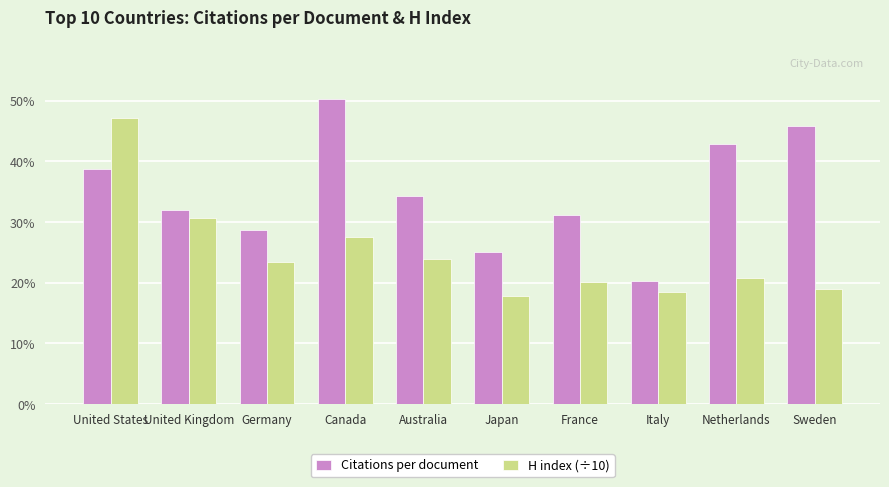

List the labels in order of H index (÷10) value, smallest first.

Japan, Italy, Sweden, France, Netherlands, Germany, Australia, Canada, United Kingdom, United States